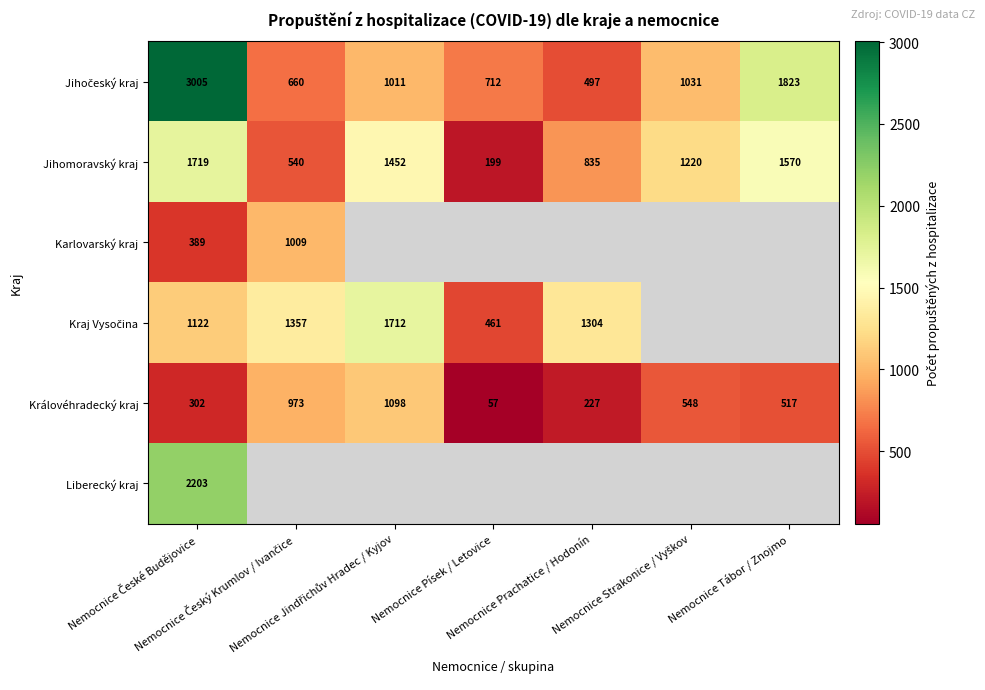

What is the average value of the Jihomoravský kraj series?

1076